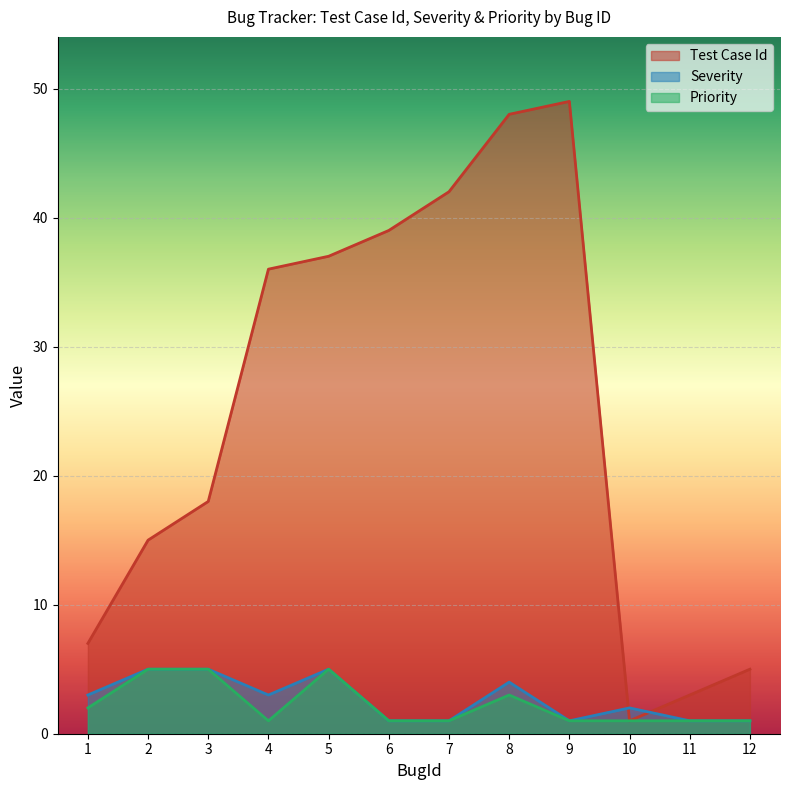

Which series changed the most between 2 and 10?

Test Case Id